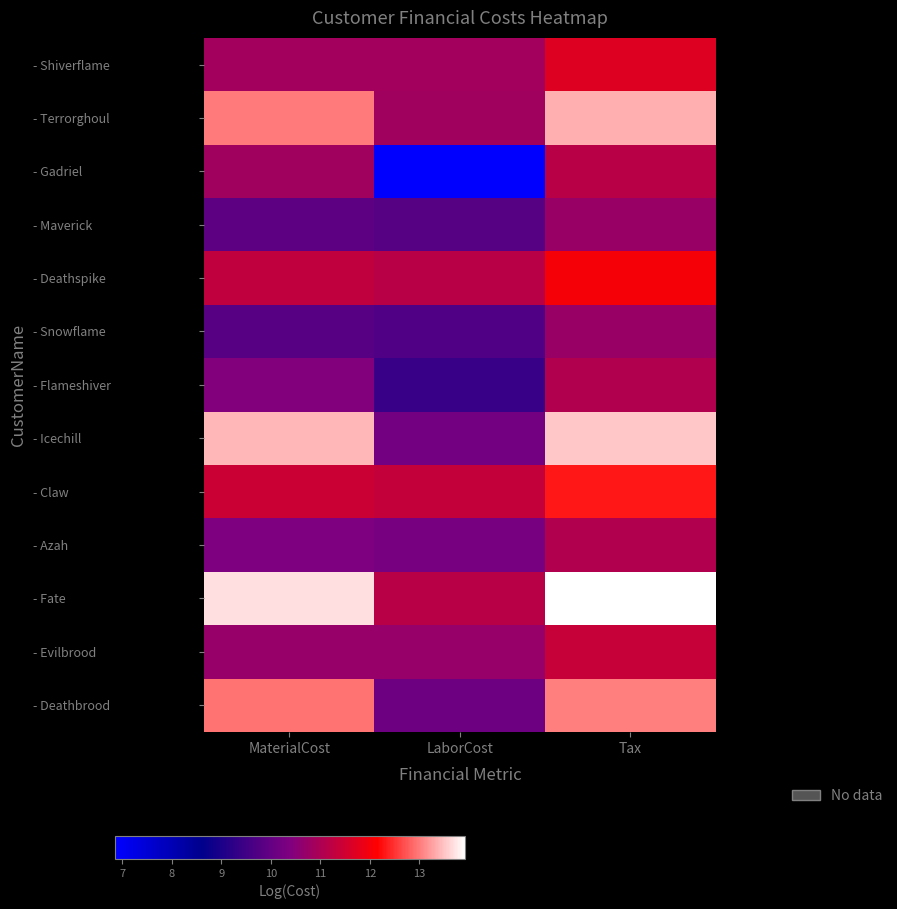

Rank the series at LaborCost from lowest to highest value.

- Gadriel, - Flameshiver, - Snowflame, - Maverick, - Deathbrood, - Icechill, - Azah, - Evilbrood, - Terrorghoul, - Shiverflame, - Fate, - Deathspike, - Claw